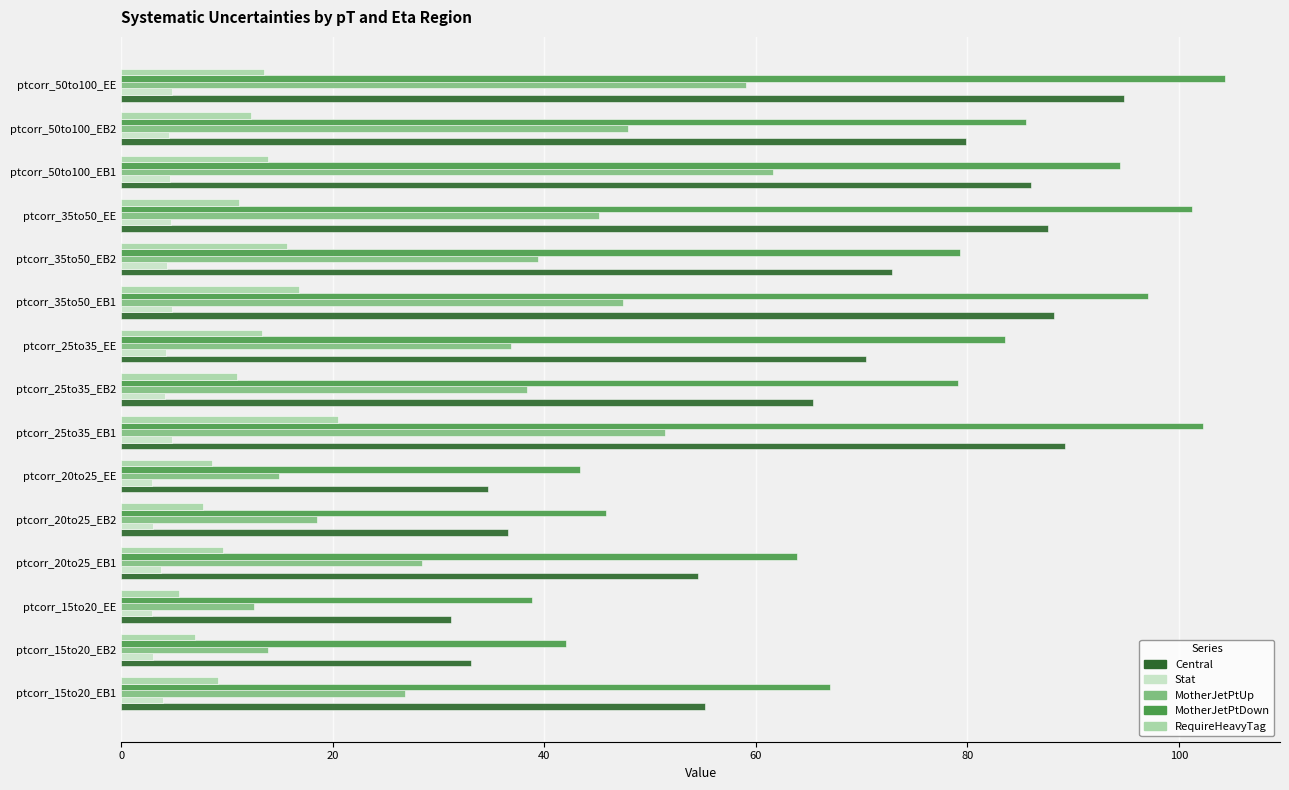

Which series changed the most between ptcorr_20to25_EB2 and ptcorr_25to35_EB1?

MotherJetPtDown